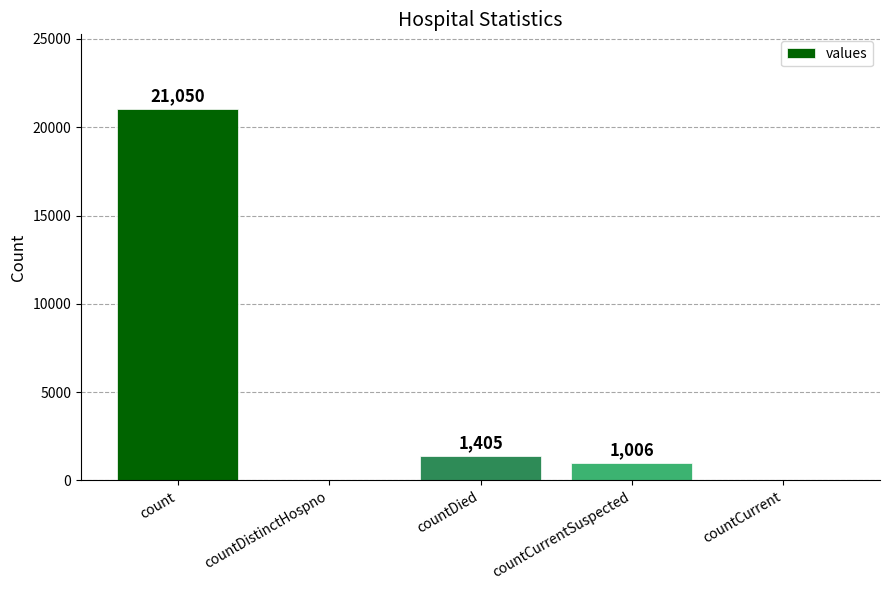

The value at count is 14607. True or false?

False